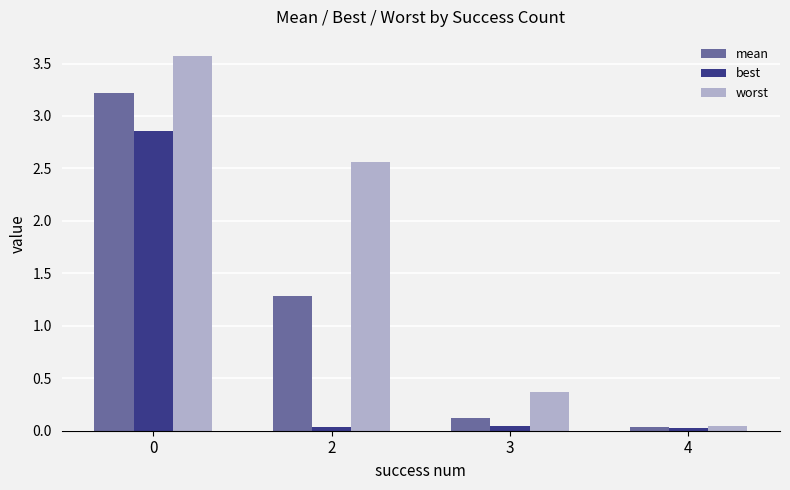

At 2, list the series in order from smallest to largest.

best, mean, worst